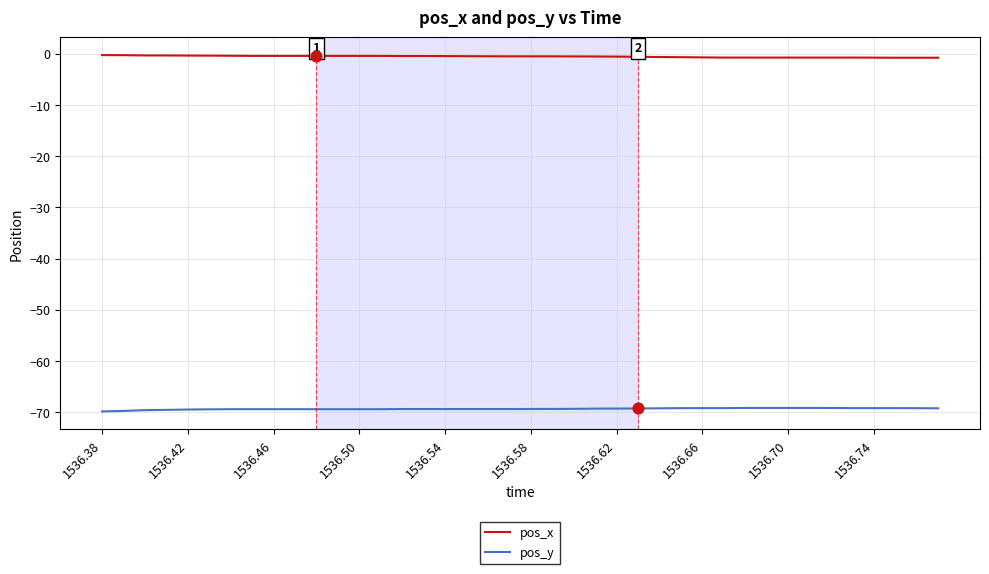

Which series has the largest total across all categories?

pos_x